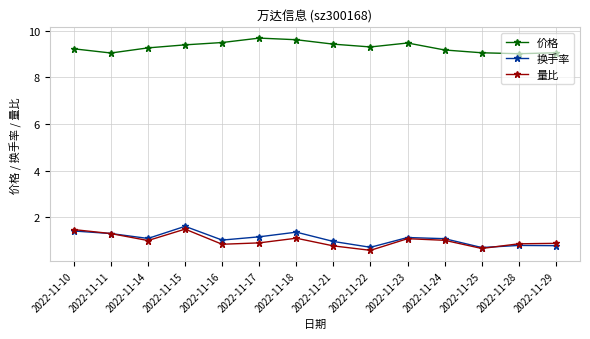

What is the maximum value for 换手率?

1.6